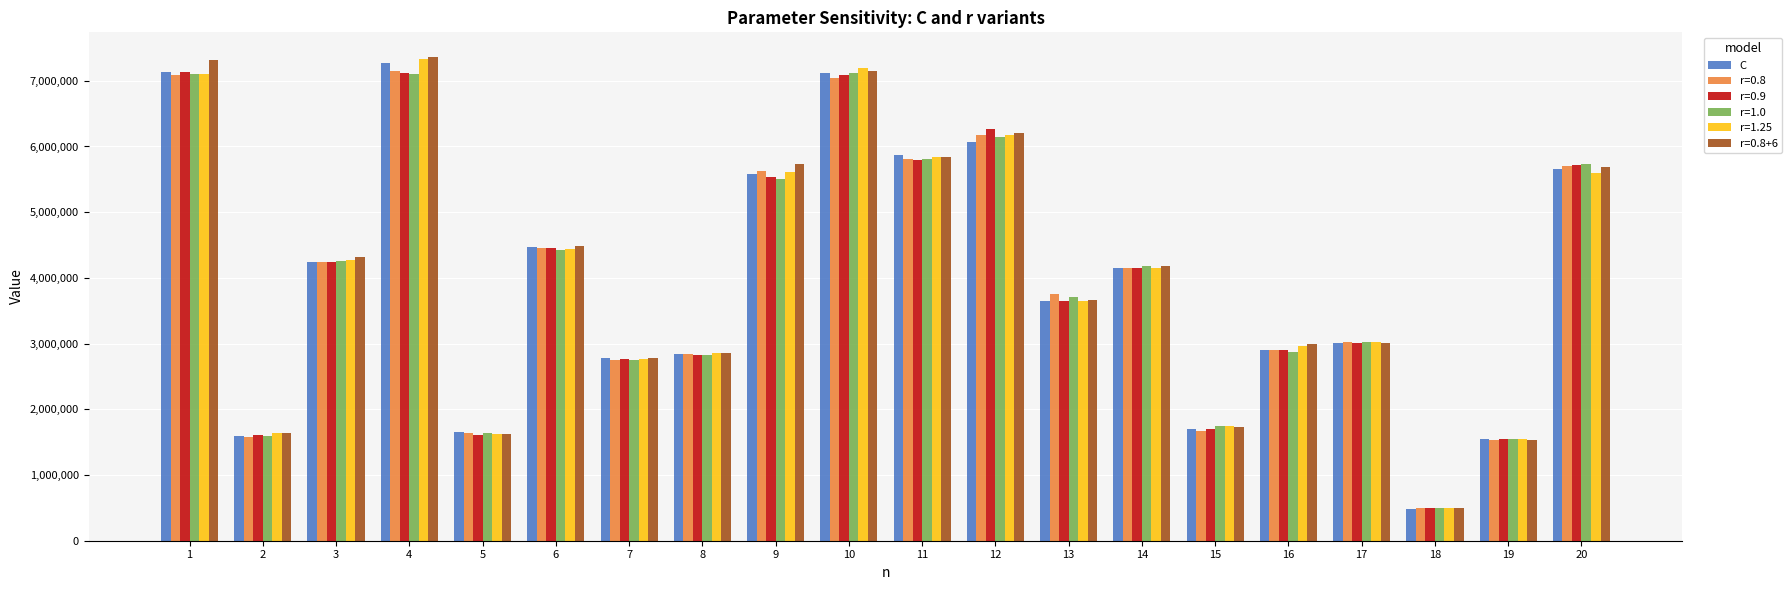

At how many categories does at least one series exceed 2475686?

15